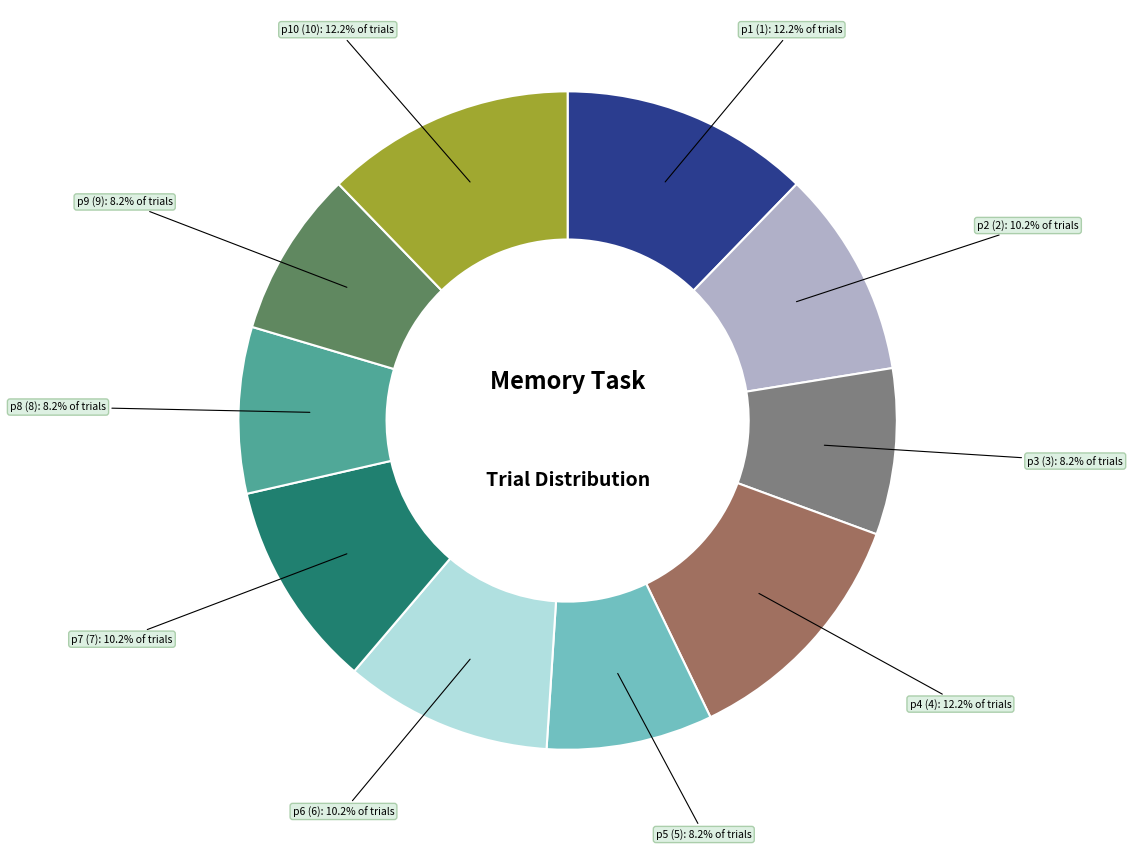

Which has a higher value, p9 (9) or p2 (2)?

p2 (2)